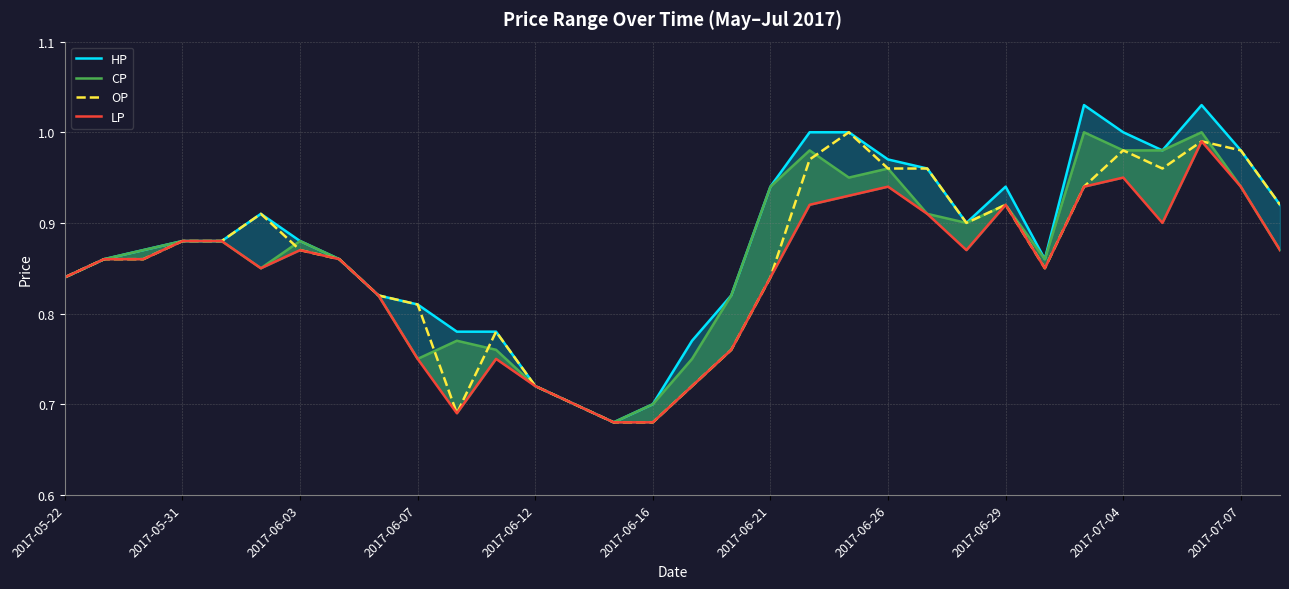

What is the value of the LP point at the 7th from the left?

0.9